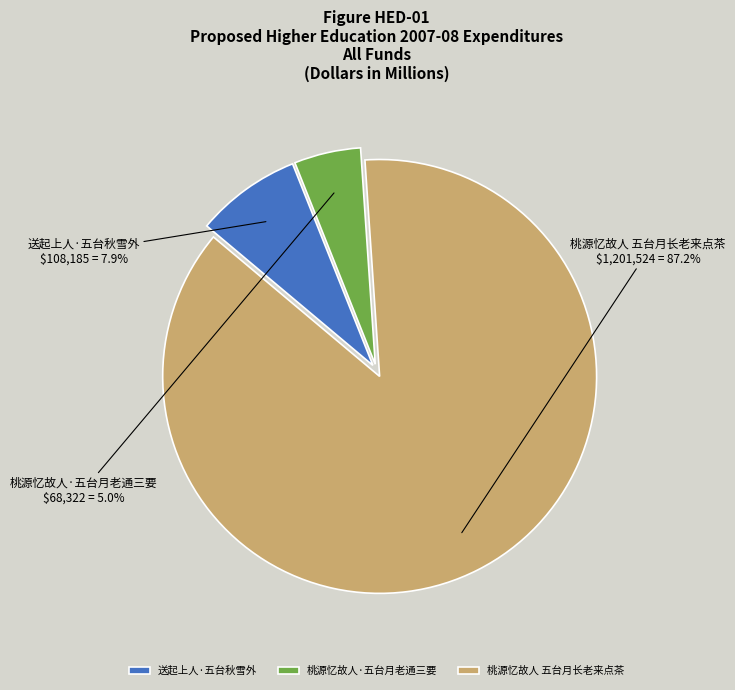

Count the number of slices in the pie.

3